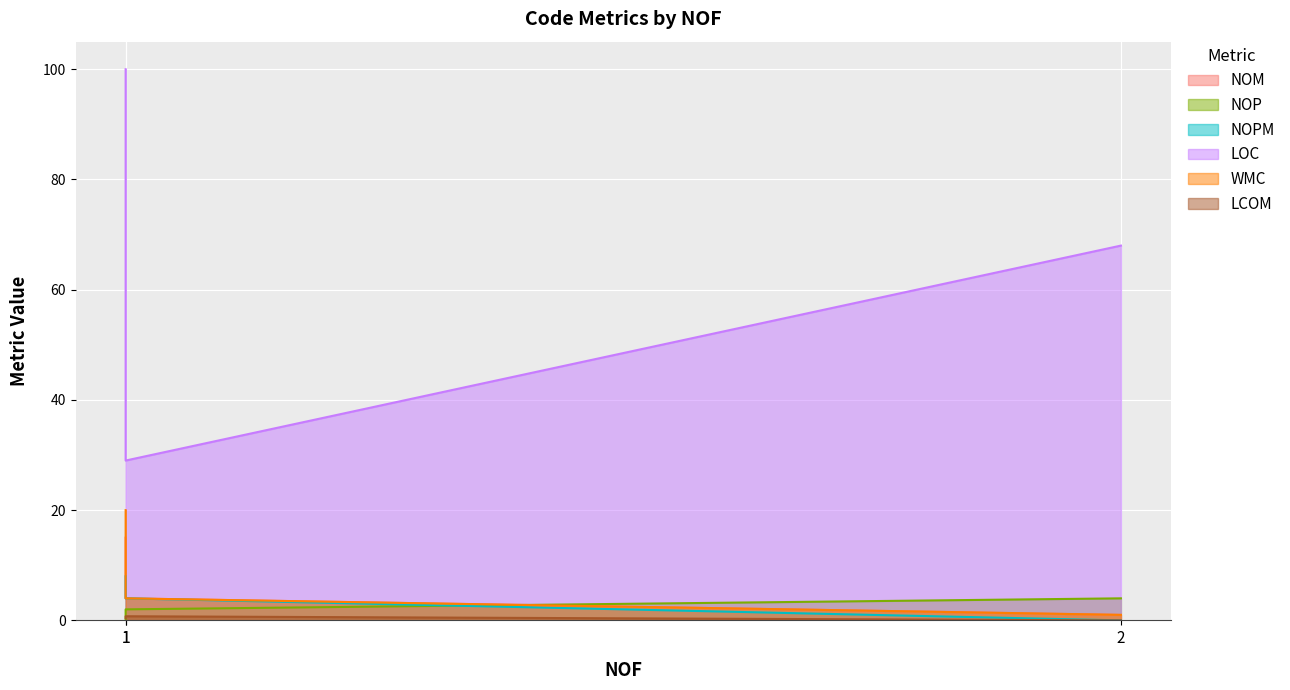

Read the LOC value at 2.

68.0